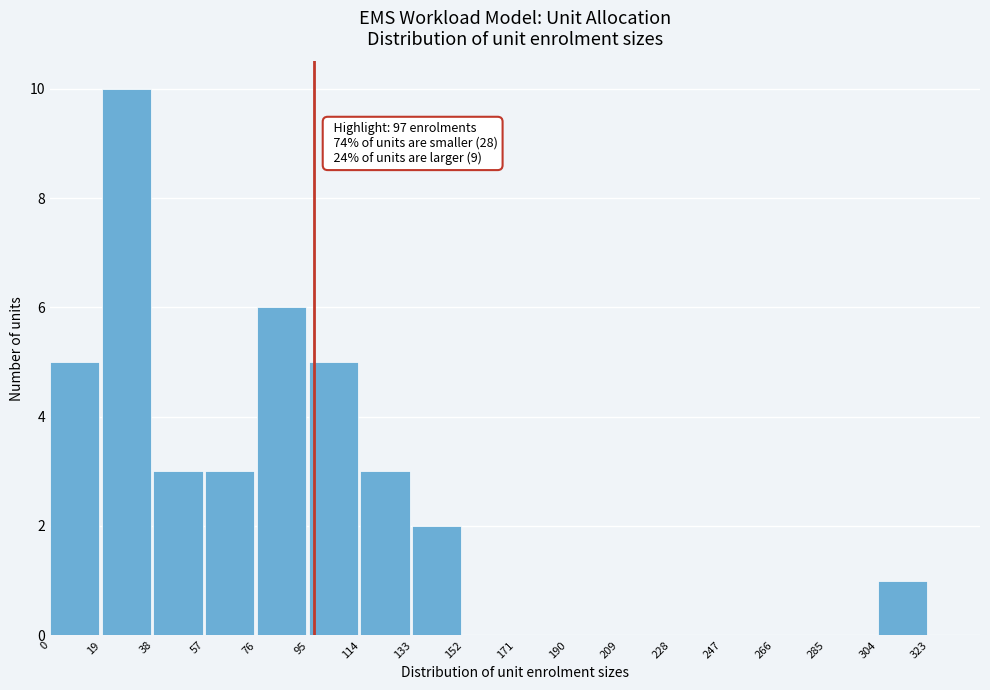

Which range on the x-axis has the tallest bar?

19 to 38